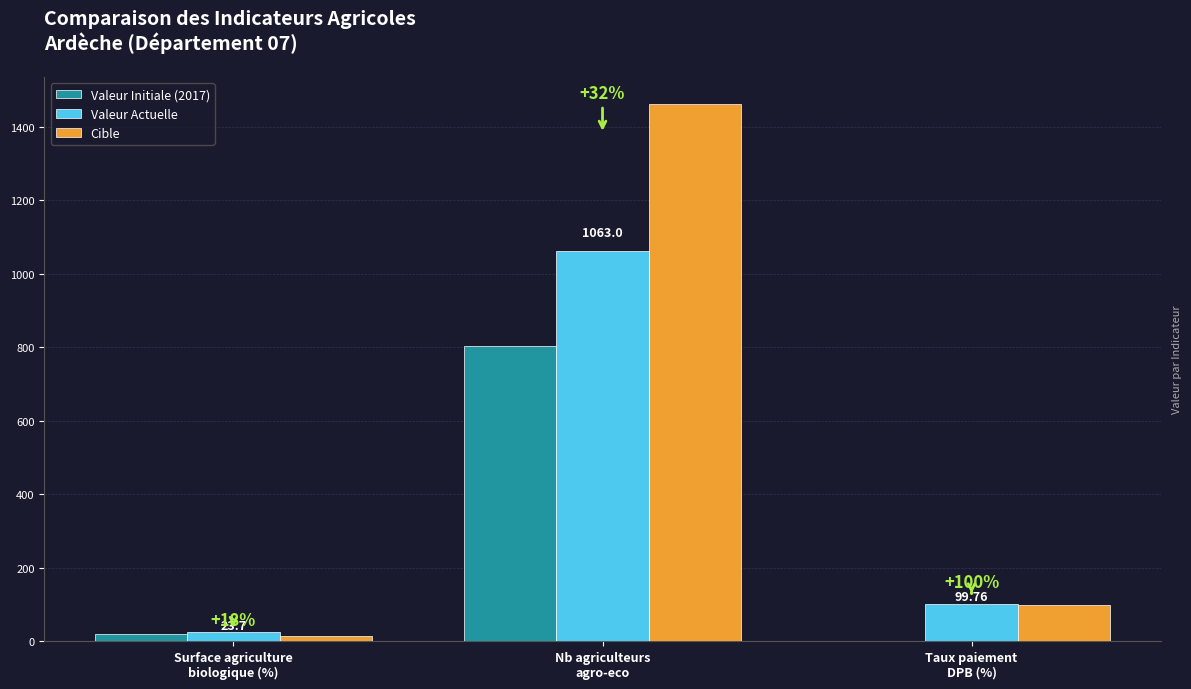

Is it true that Valeur Actuelle equals 45.9 at Taux paiement
DPB (%)?

False